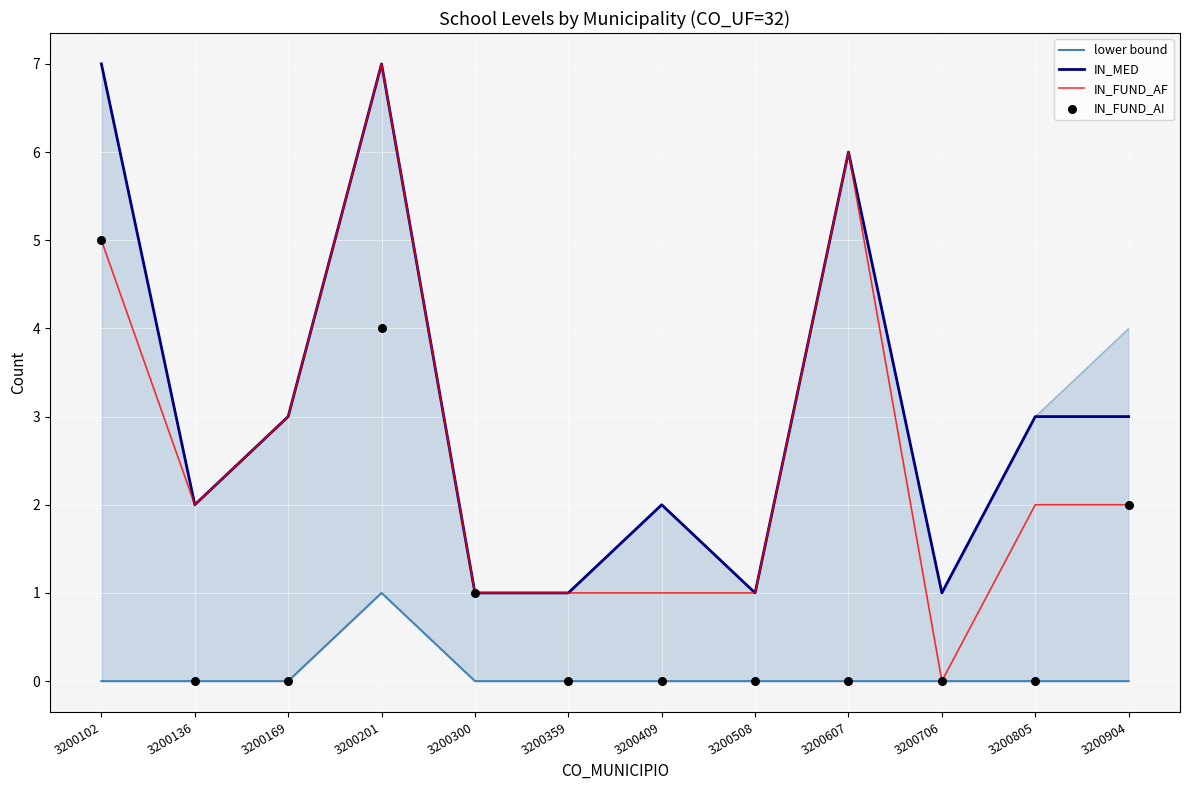

Which series has the largest Y range (max minus min)?

IN_FUND_AF